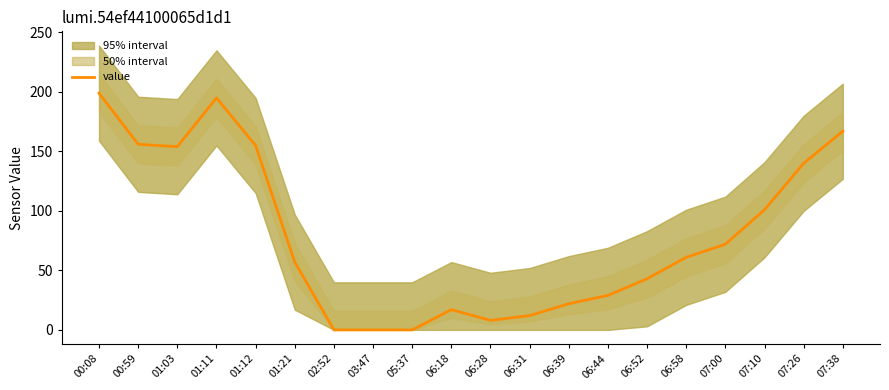

What is the difference between the maximum and second lowest values?

199